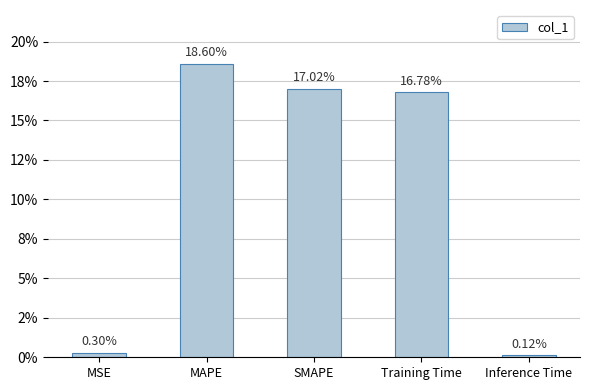

Does the chart contain any negative values?

No